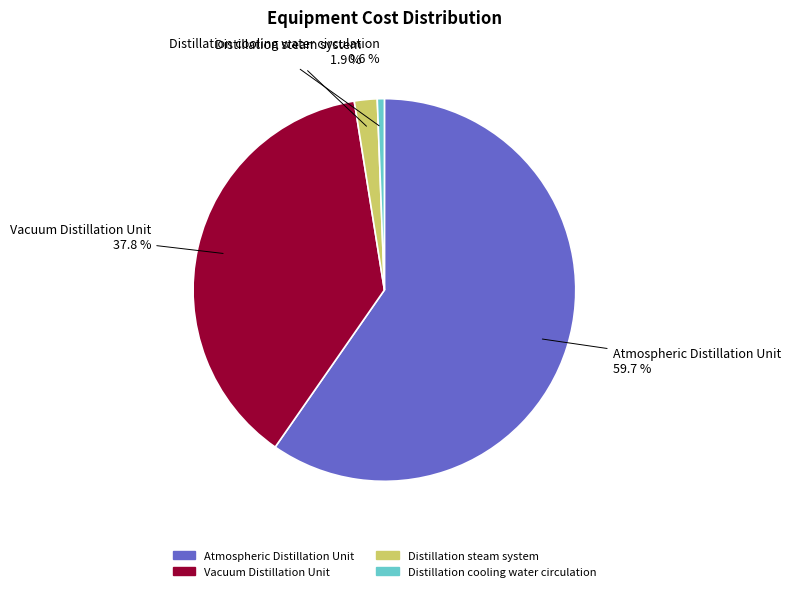

Is Vacuum Distillation Unit the majority of the pie?

No